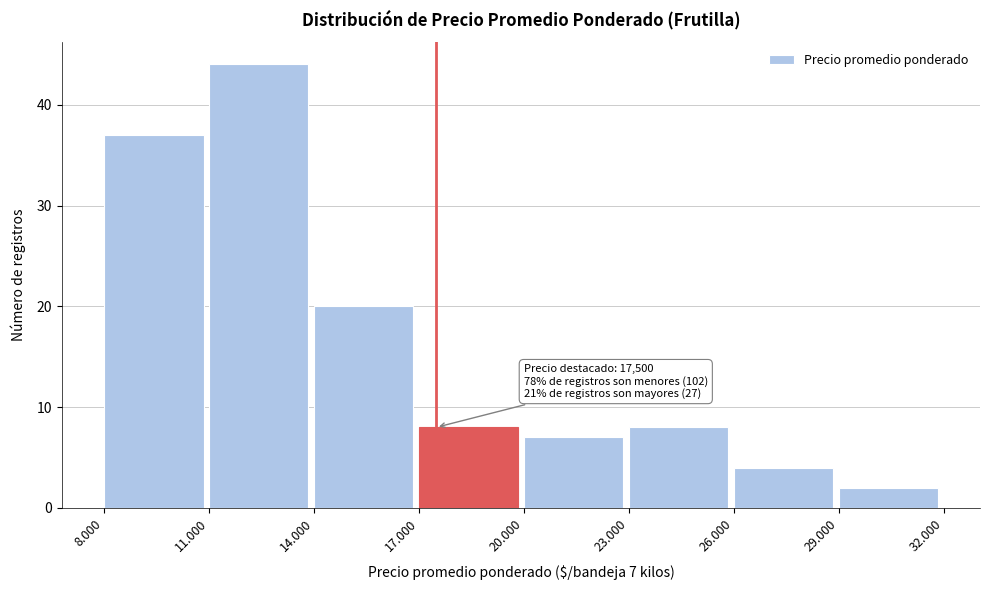

Reading right to left, extract all data points from this chart.

2	4	8	7	8	20	44	37